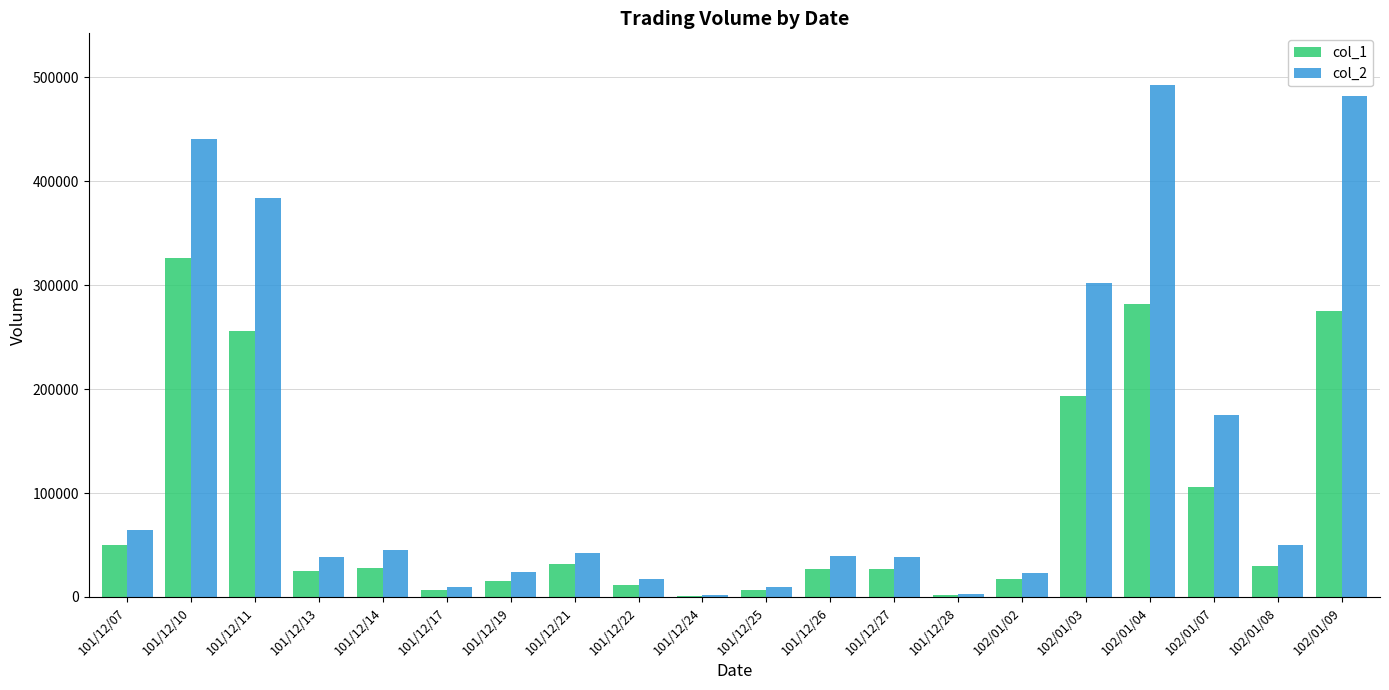

Which series changed the most between 101/12/21 and 102/01/04?

col_2